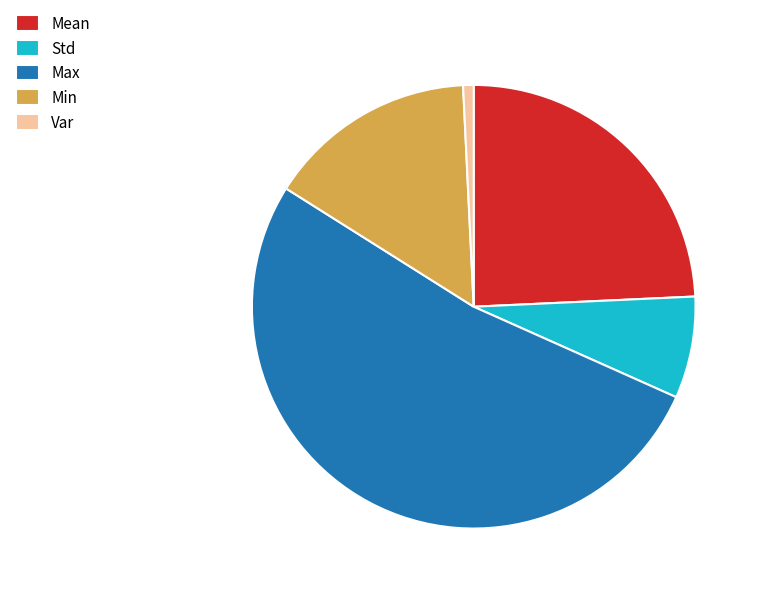

Which category has the smallest portion of the pie?

Var